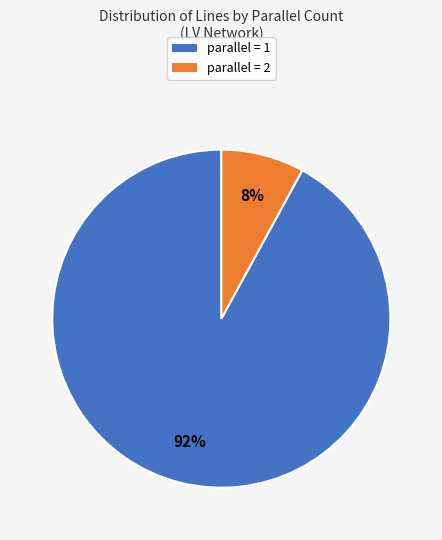

Which has a higher value, parallel = 2 or parallel = 1?

parallel = 1